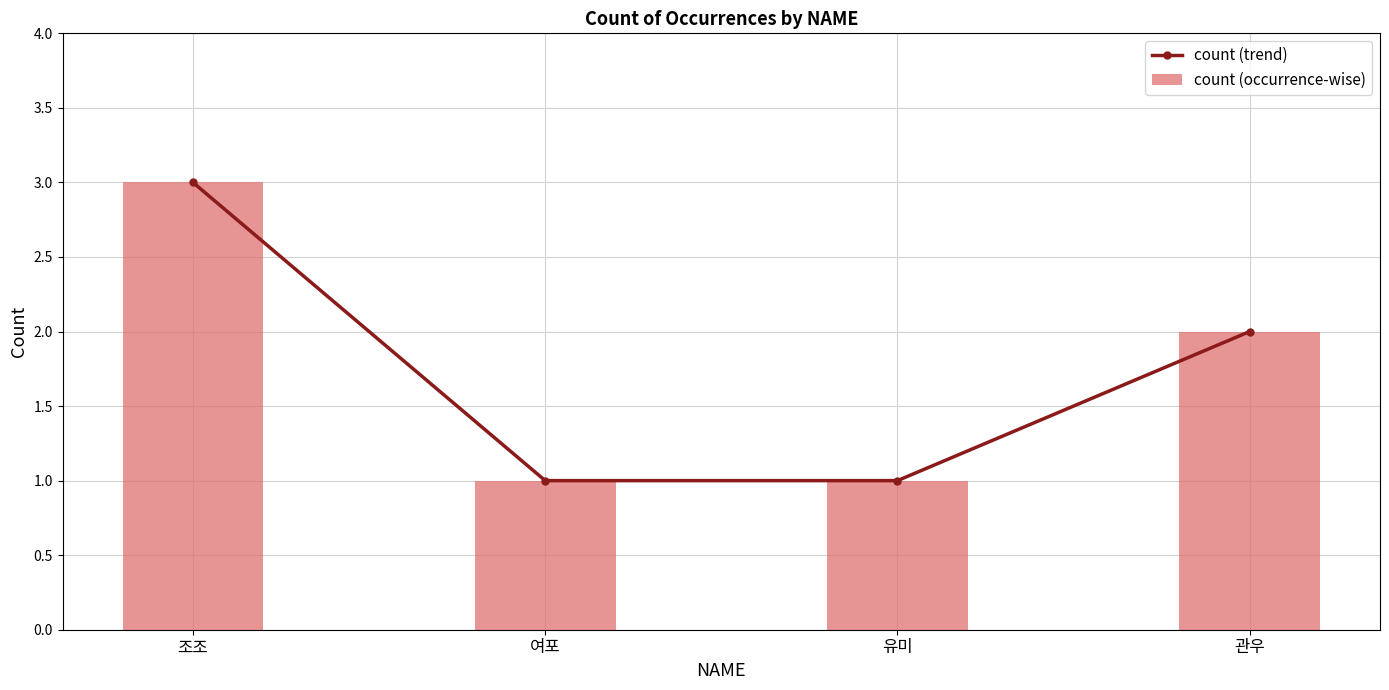

Between 조조 and 유미, which series saw the biggest shift?

count (trend)